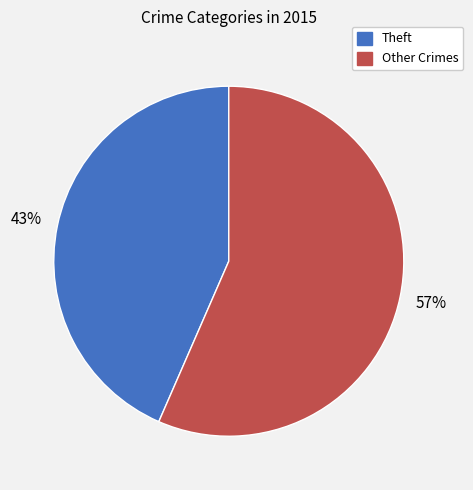

Rank the categories by value from lowest to highest.

Theft, Other Crimes